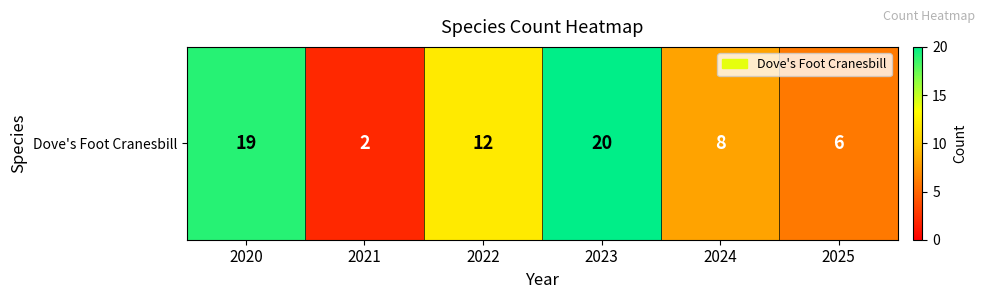

What is the ratio of the value at 2020 to the value at 2022?

1.6